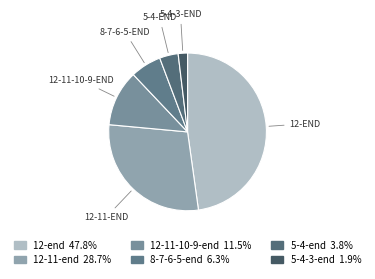

Count the number of slices in the pie.

6